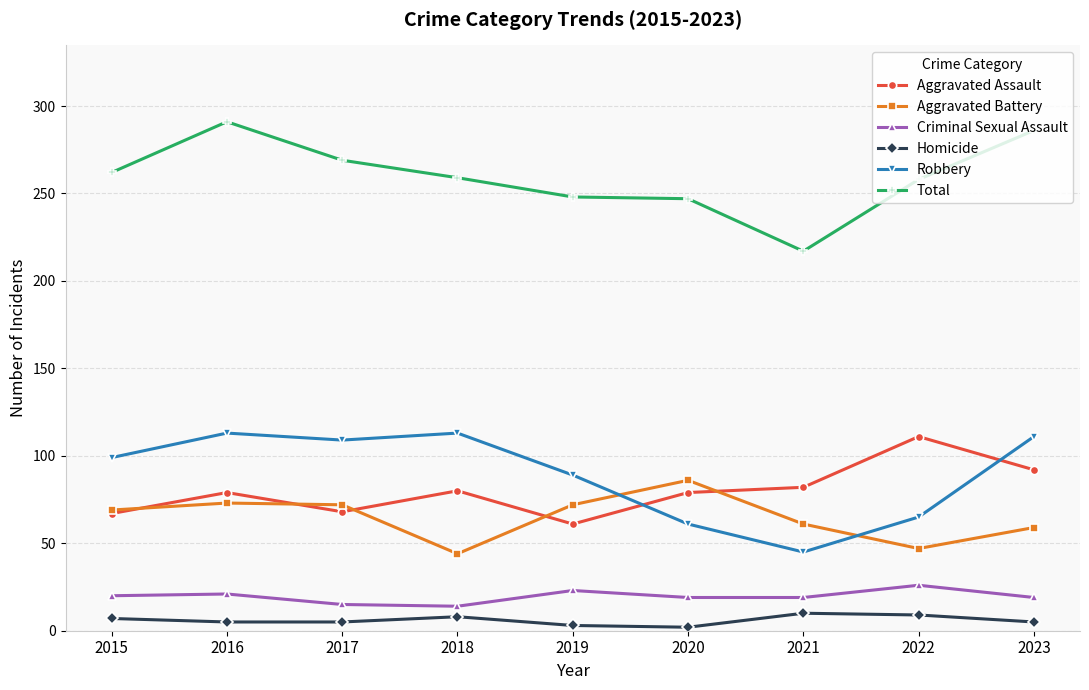

True or false: Aggravated Assault has a value of 121 at 2018.

False